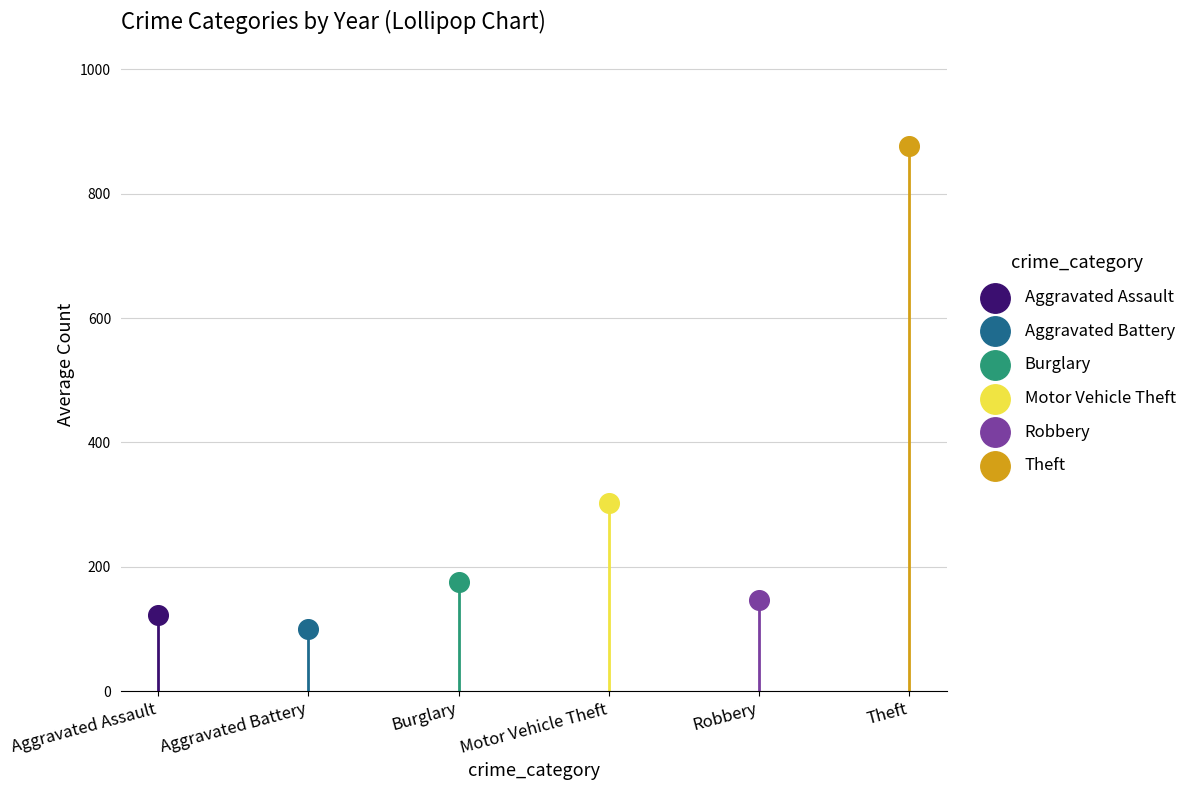

Which series reaches the minimum Y coordinate?

Aggravated Battery